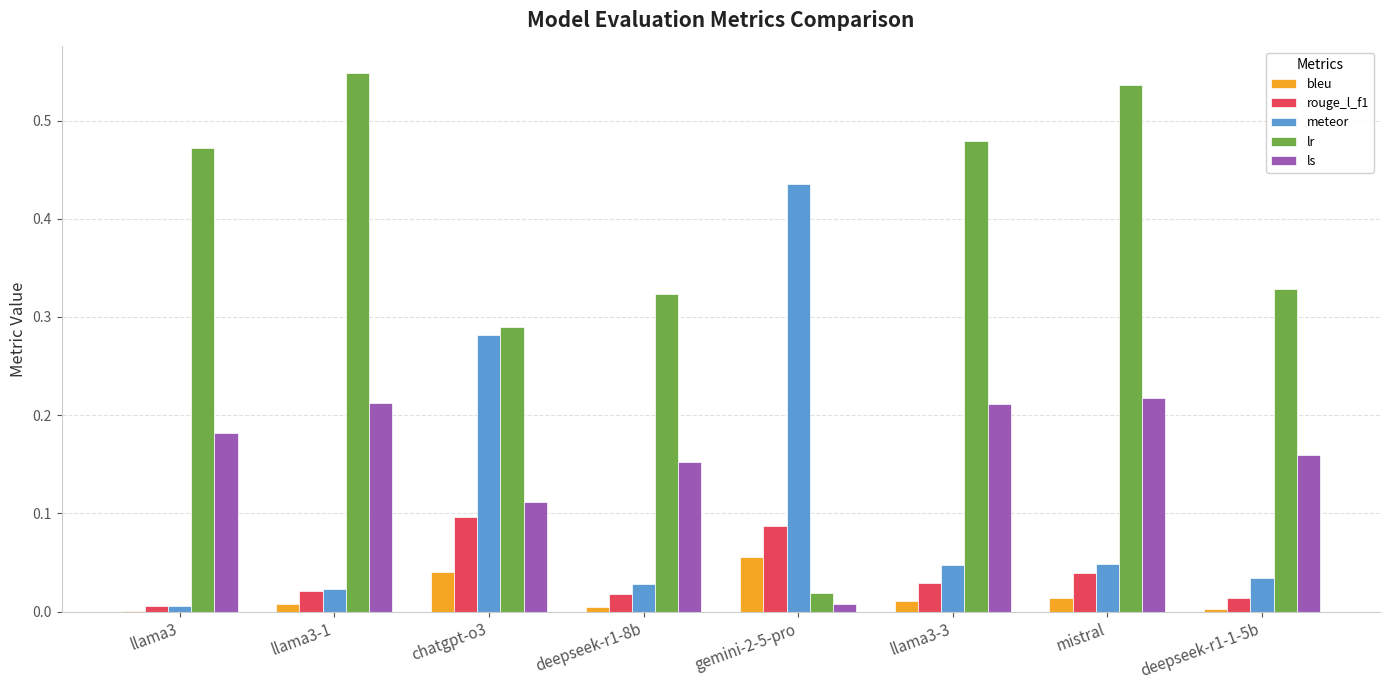

Which series has the largest total across all categories?

lr